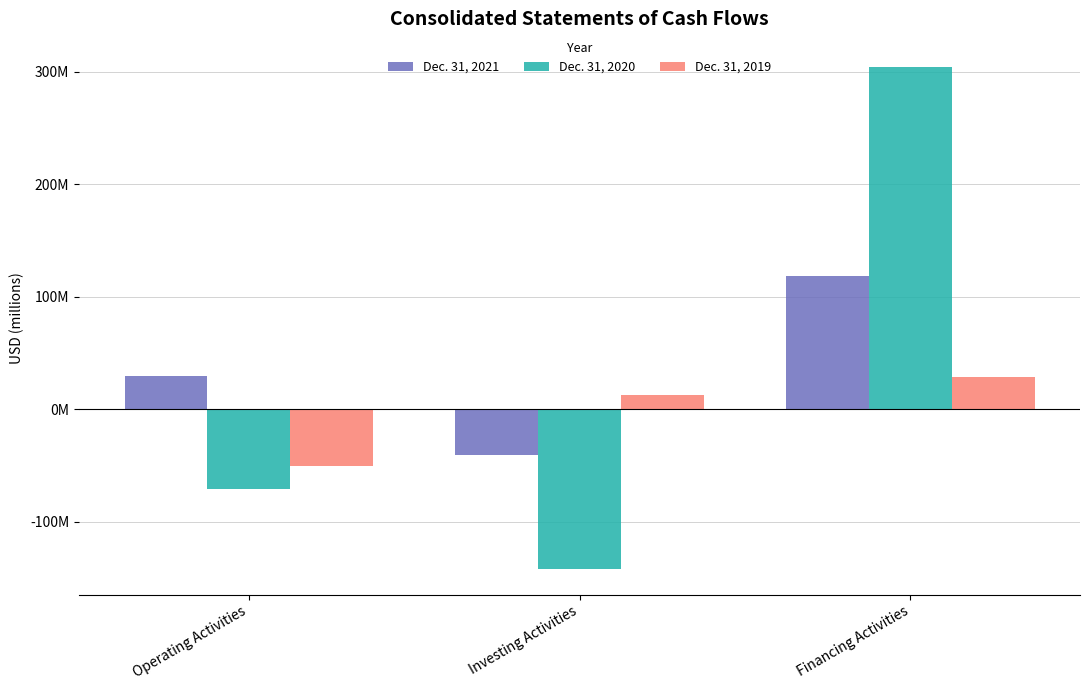

What is the value of the Dec. 31, 2021 bar at the 2nd from the left?

-40873000